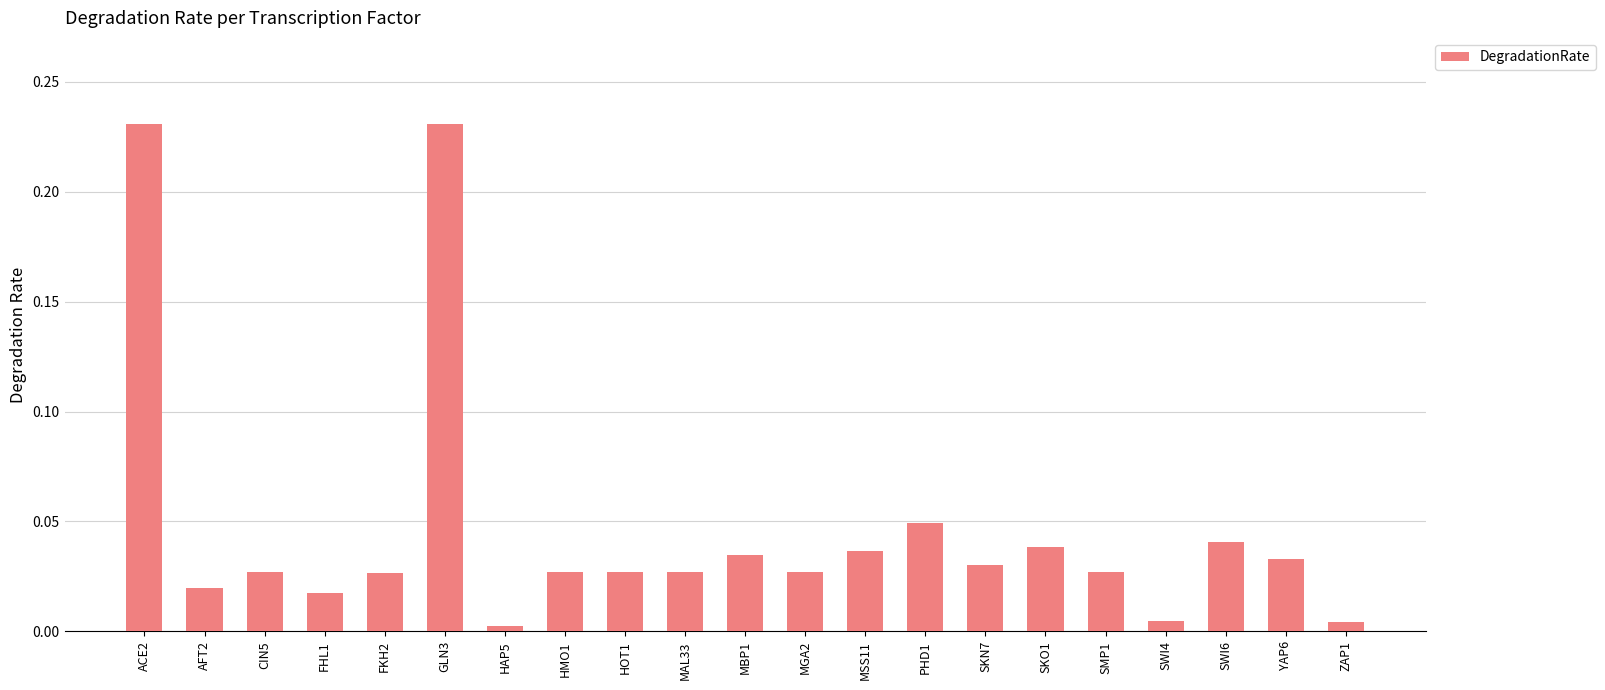

What is the sum of all values?

1.0